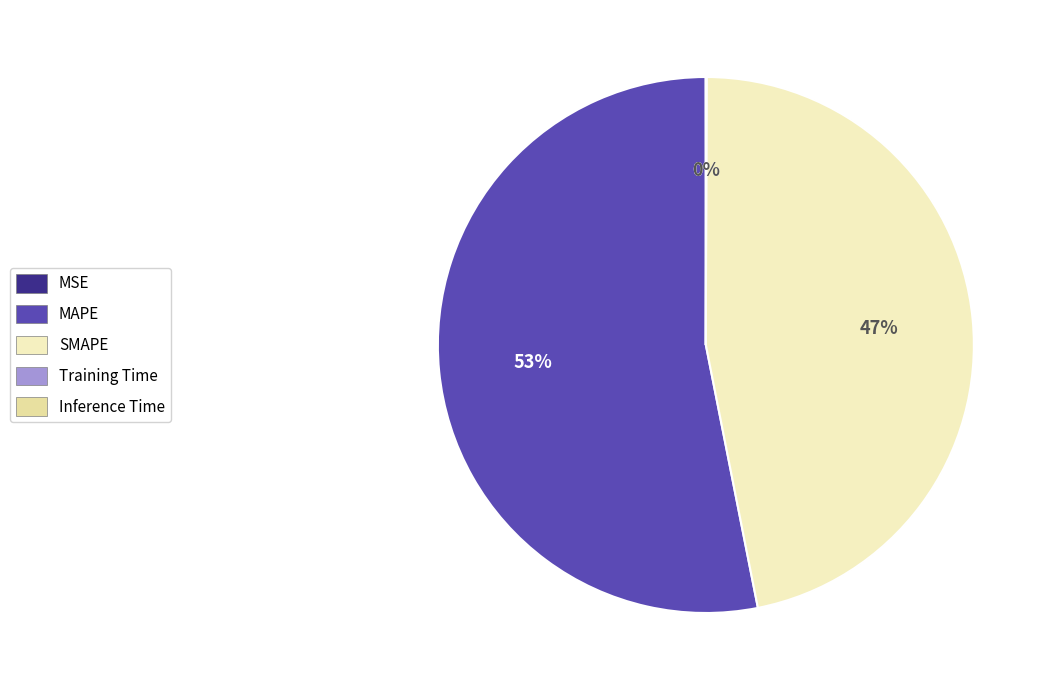

Rank the categories by value from lowest to highest.

Training Time, MSE, Inference Time, SMAPE, MAPE